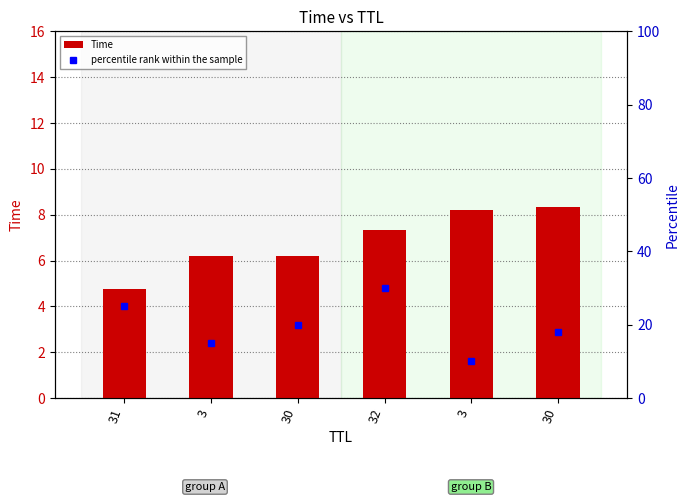

At which label does Time first exceed 7?

32